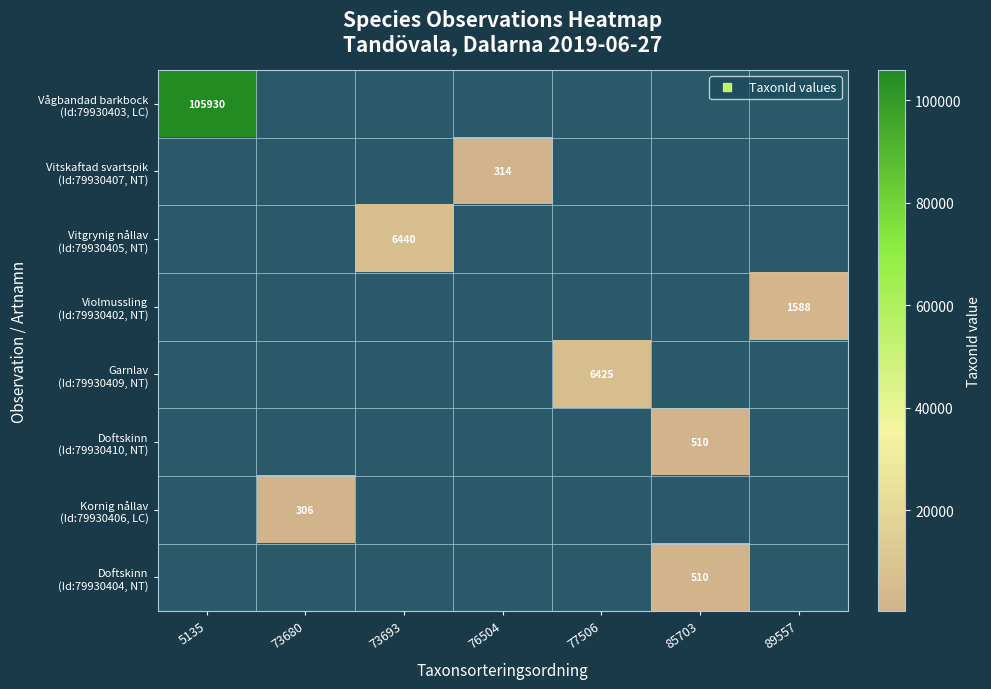

Reading right to left, extract all data points from this chart.

row_0: 89557=0	85703=0	77506=0	76504=0	73693=0	73680=0	5135=105930
row_1: 89557=0	85703=0	77506=0	76504=314	73693=0	73680=0	5135=0
row_2: 89557=0	85703=0	77506=0	76504=0	73693=6440	73680=0	5135=0
row_3: 89557=1588	85703=0	77506=0	76504=0	73693=0	73680=0	5135=0
row_4: 89557=0	85703=0	77506=6425	76504=0	73693=0	73680=0	5135=0
row_5: 89557=0	85703=510	77506=0	76504=0	73693=0	73680=0	5135=0
row_6: 89557=0	85703=0	77506=0	76504=0	73693=0	73680=306	5135=0
row_7: 89557=0	85703=510	77506=0	76504=0	73693=0	73680=0	5135=0